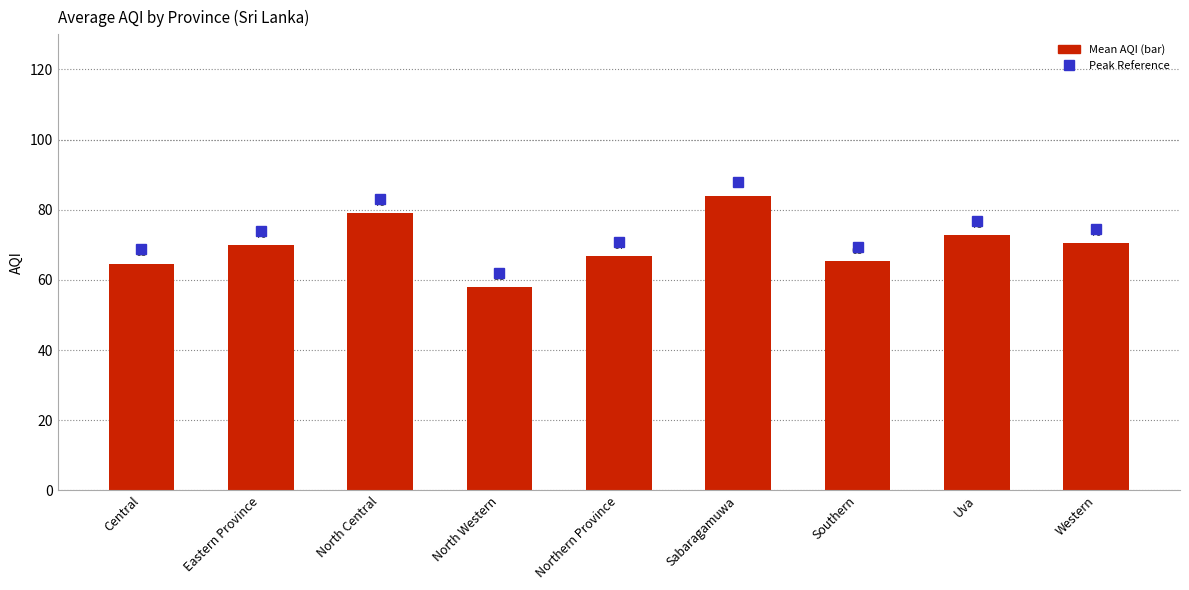

What value does the data have at North Central?

79.0